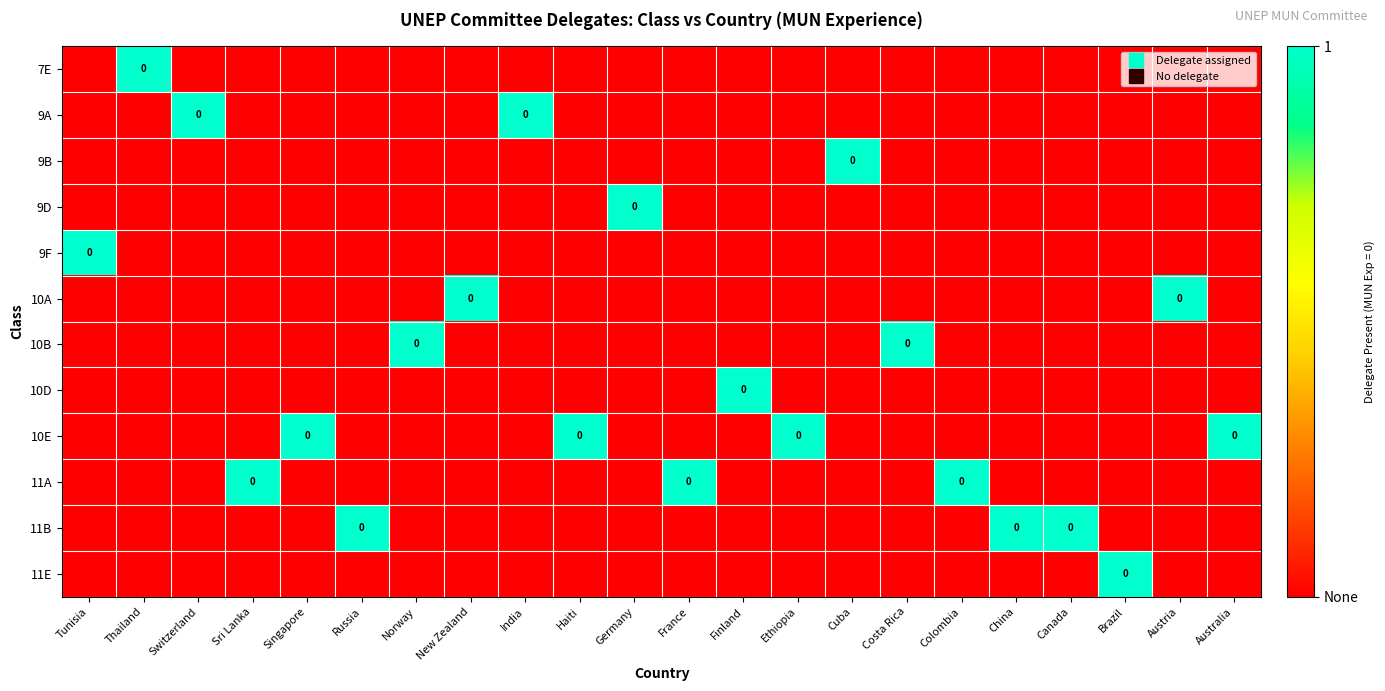

The 9D series shows 0 at Australia. True or false?

True